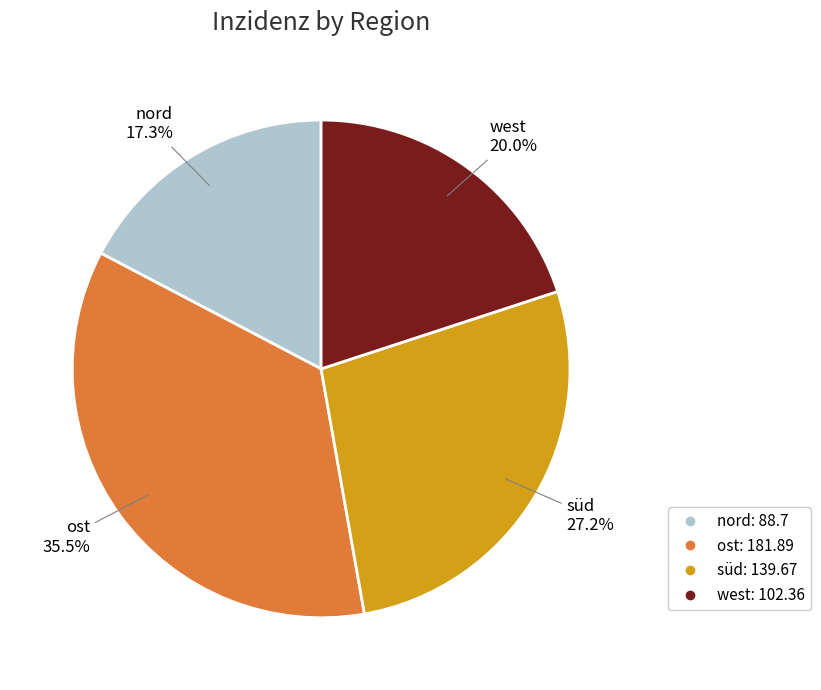

Is it true that west is 20% of the pie?

True